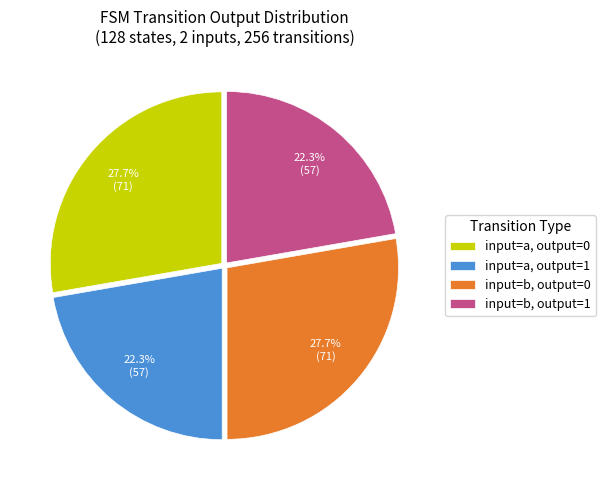

What is the ratio of the value at input=a, output=1 to the value at input=a, output=0?

0.8